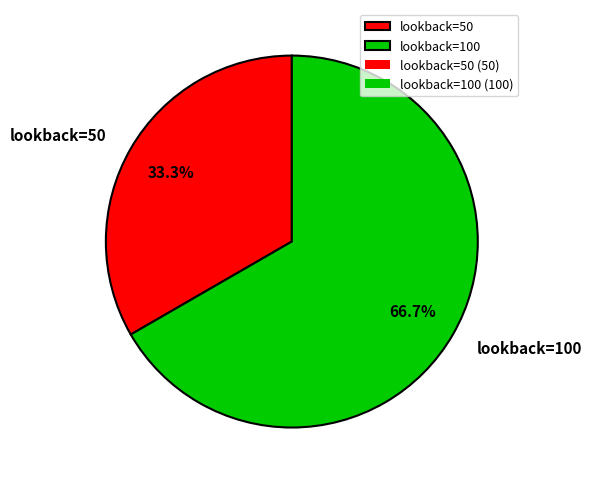

How many slices are in this pie chart?

2